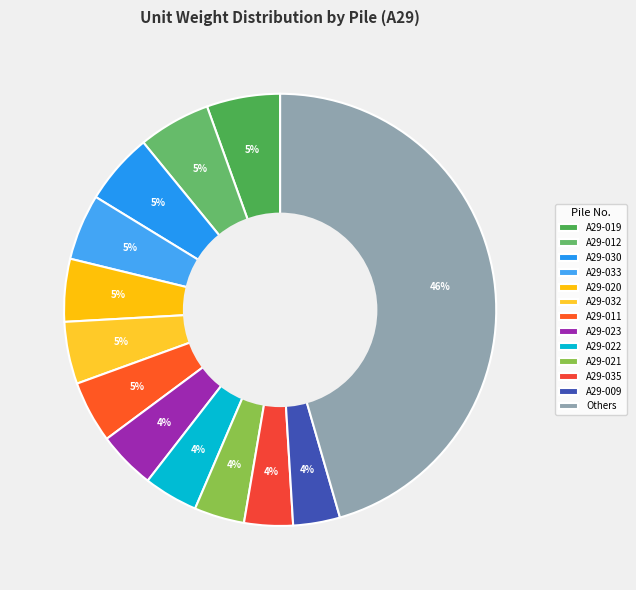

Is A29-021 the majority of the pie?

No